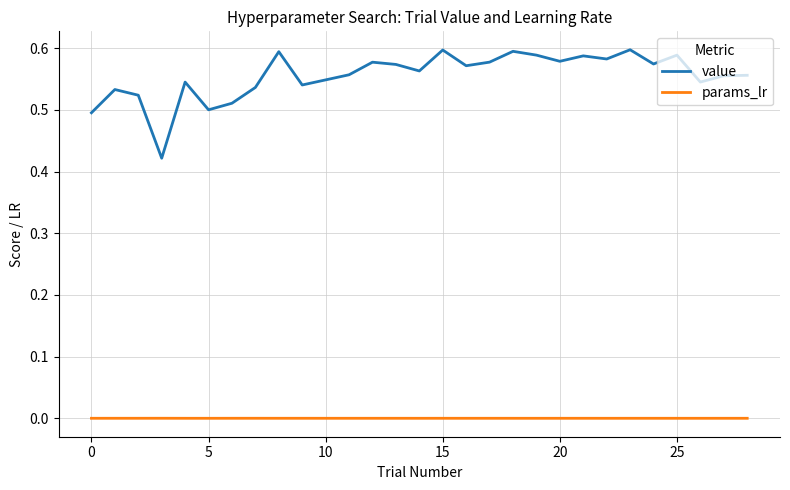

True or false: value and params_lr cross at least once.

False